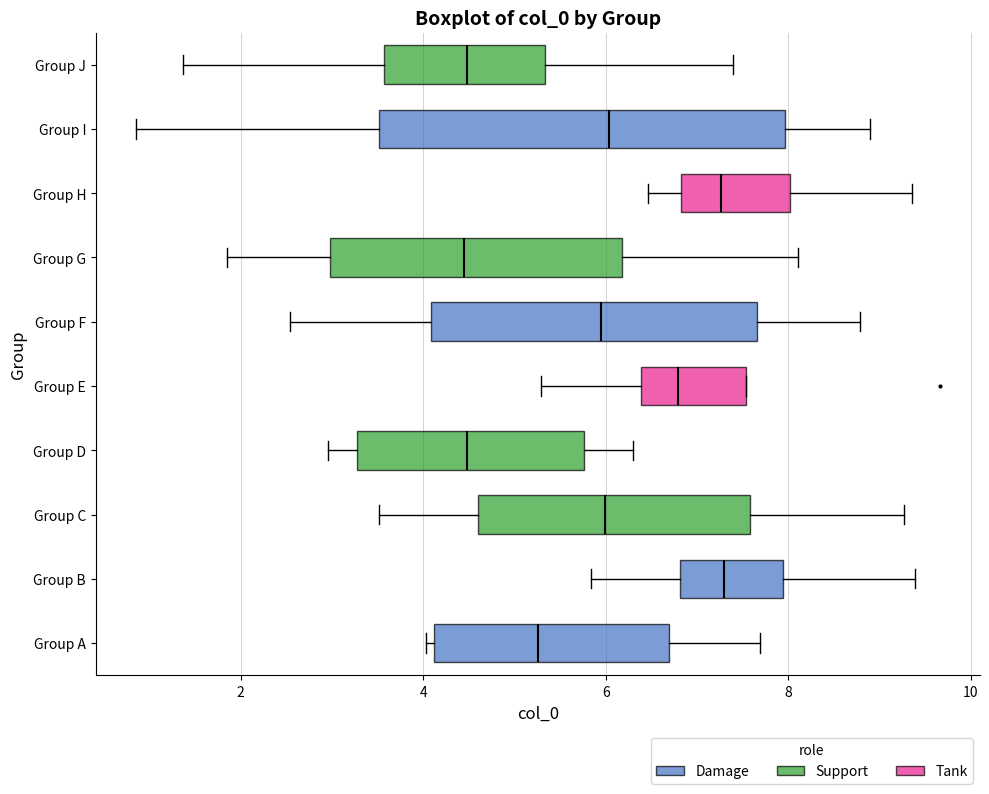

Where is the right edge of the box for Group D on the x-axis? The values are not printed on the chart, so give them approximately, as read against the axis.

5.8